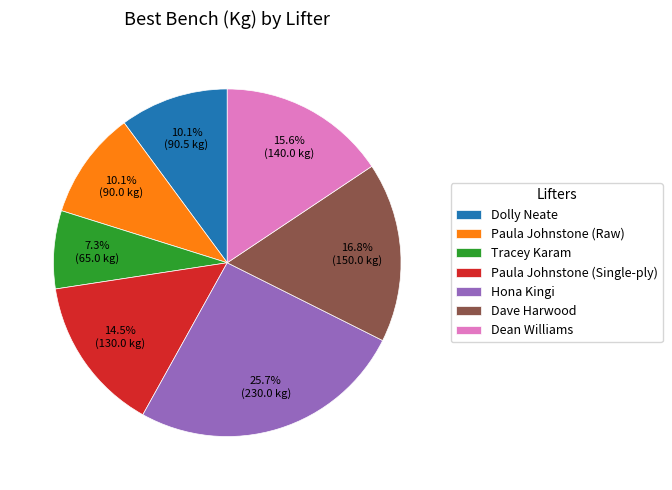

Which has a higher value, Tracey Karam or Dolly Neate?

Dolly Neate